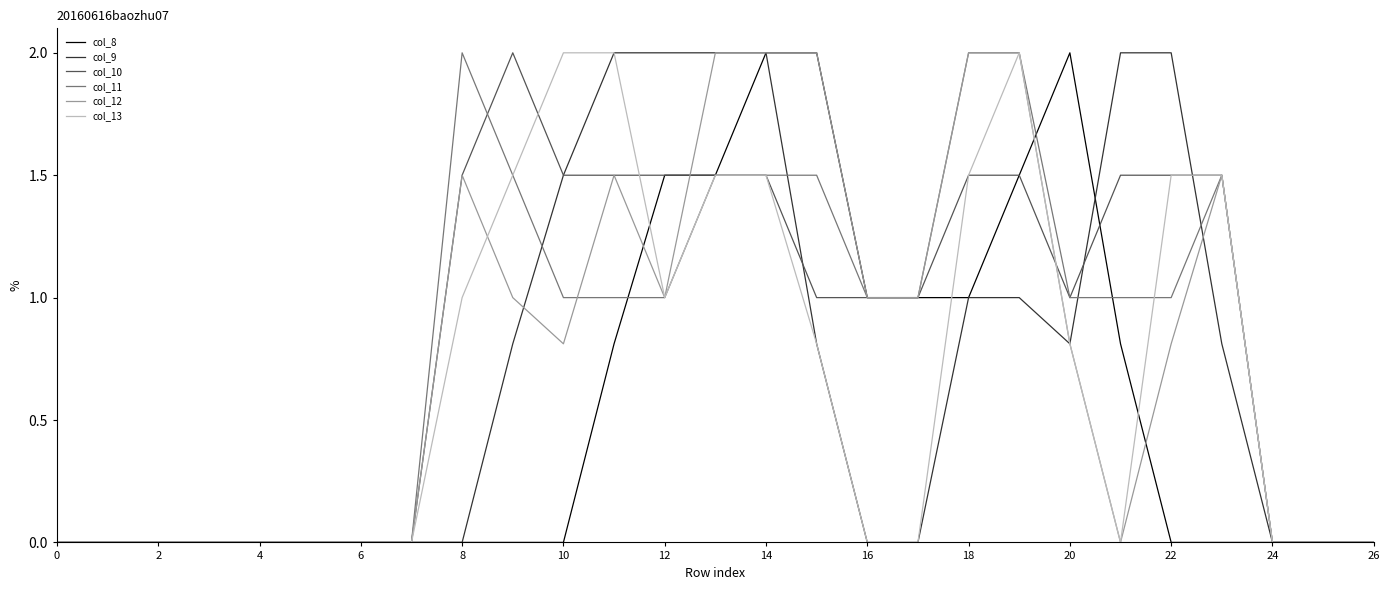

What is the greatest value displayed?

2.0